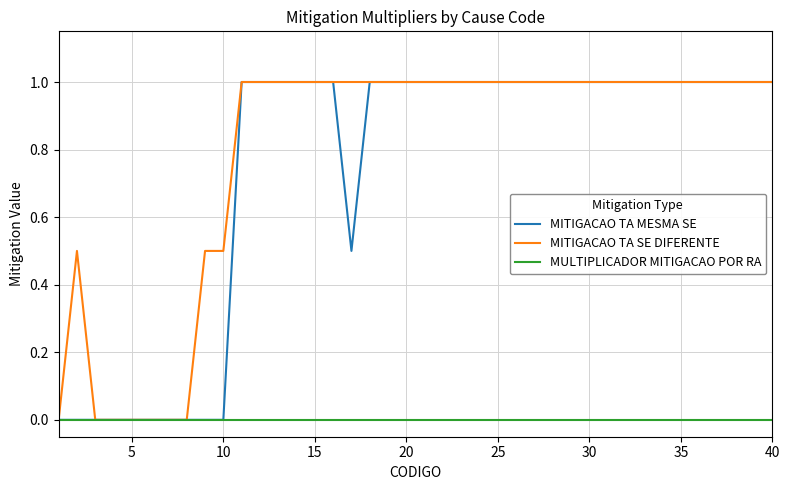

What is the maximum value shown in the chart?

1.0